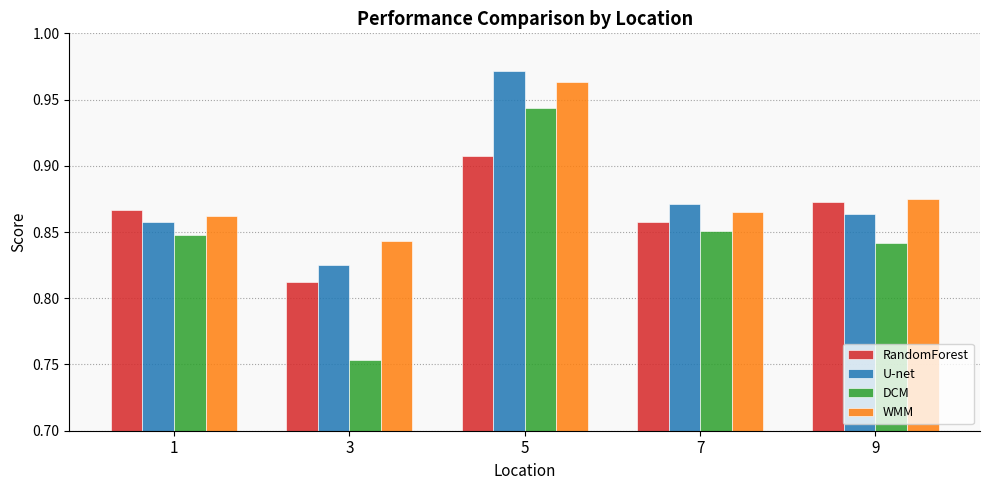

Which category has the lowest value in the WMM series?

3